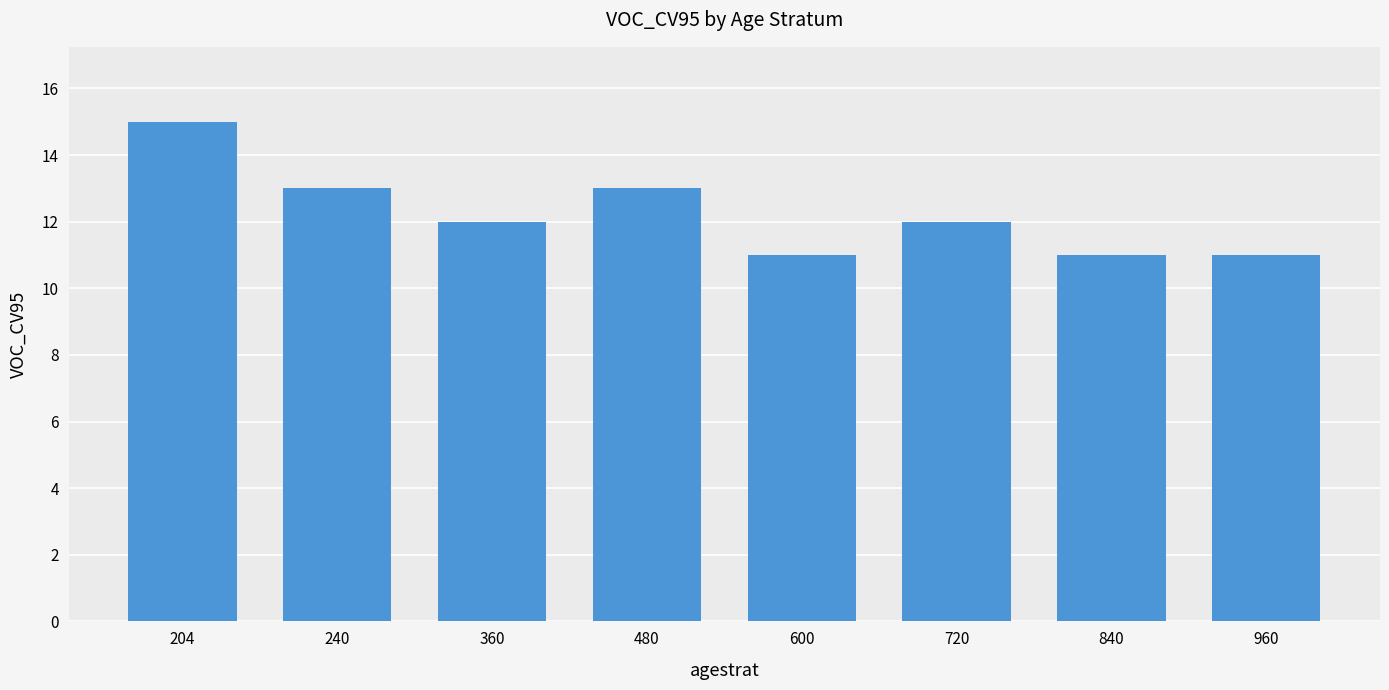

The chart shows a value of 19 at 960. True or false?

False